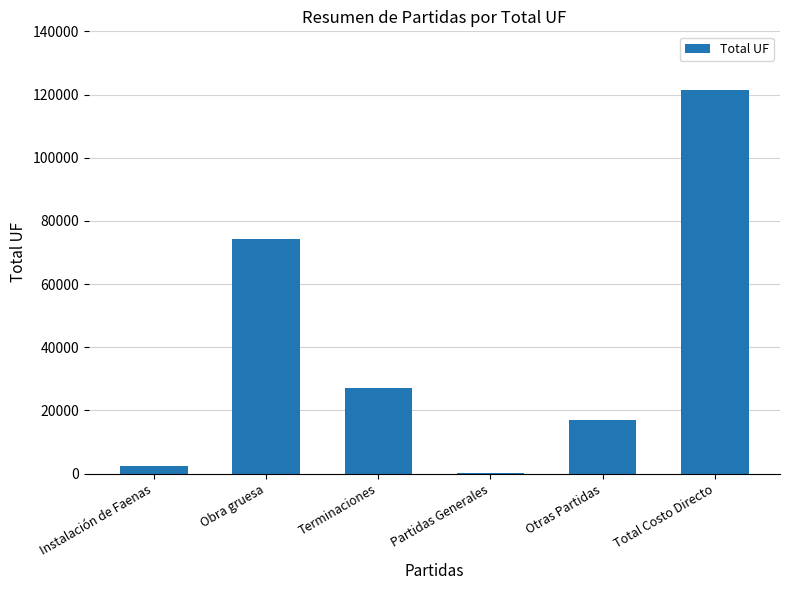

Is it true that the value at Total Costo Directo is 121289.8?

True